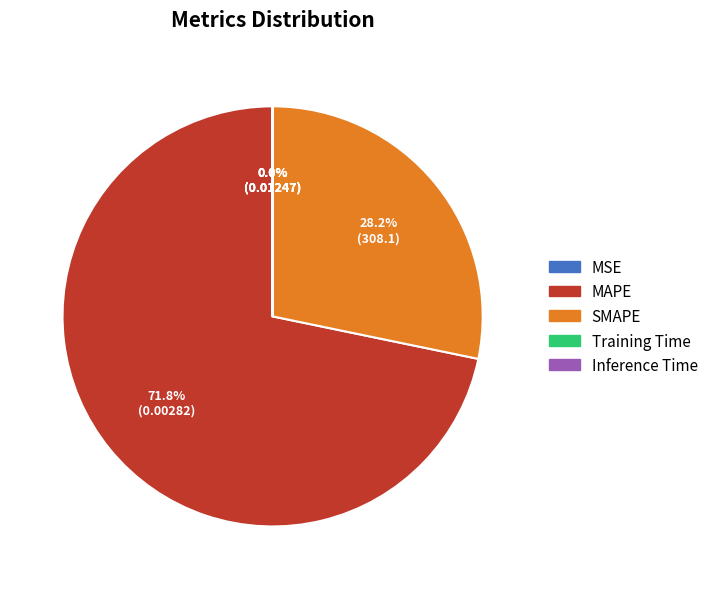

Which has a higher value, SMAPE or MAPE?

MAPE